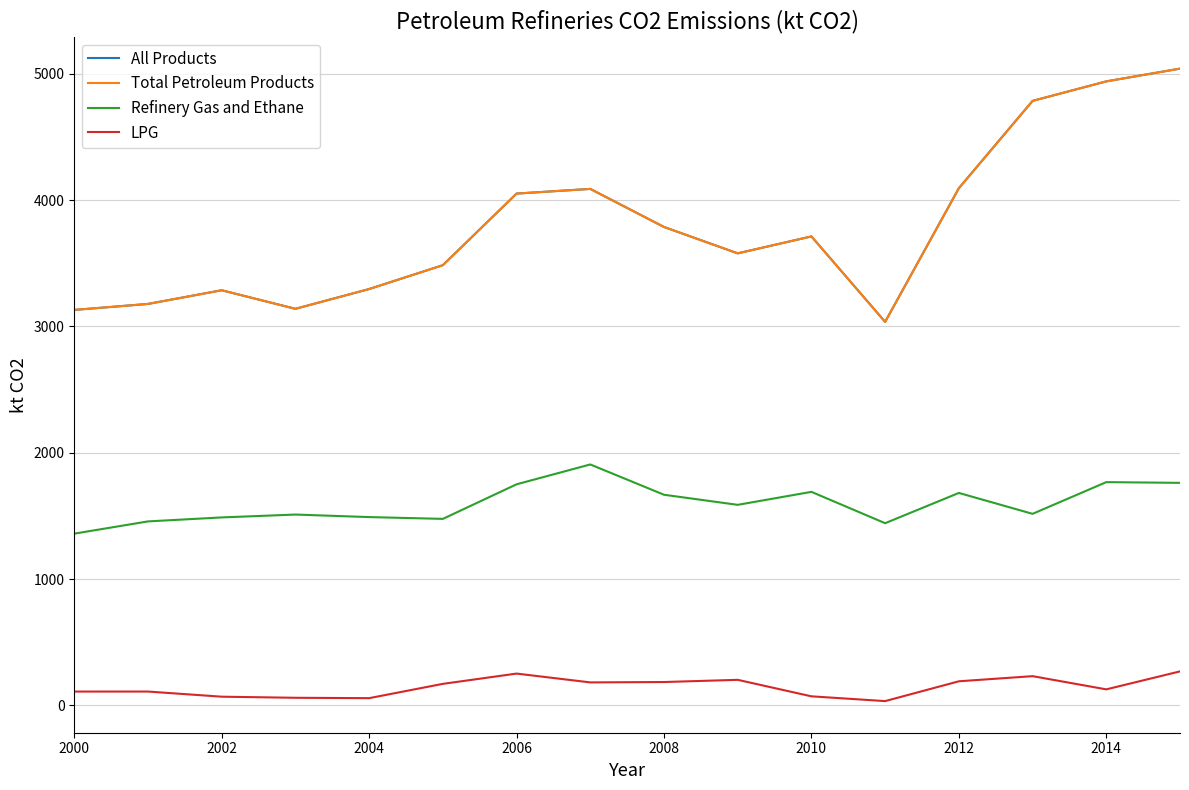

Does the chart display data point markers on the line(s)?

No